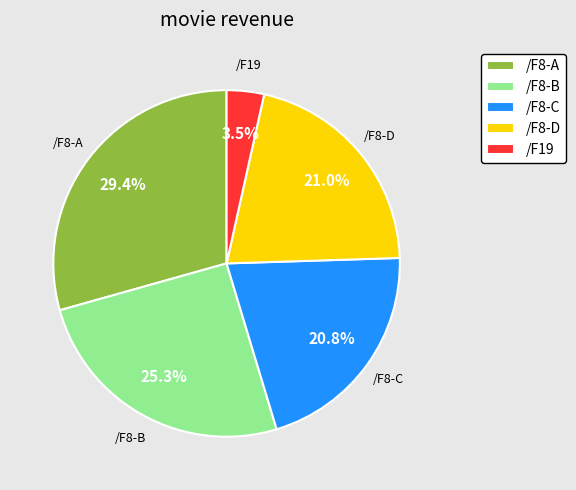

Does any single category account for the majority?

No